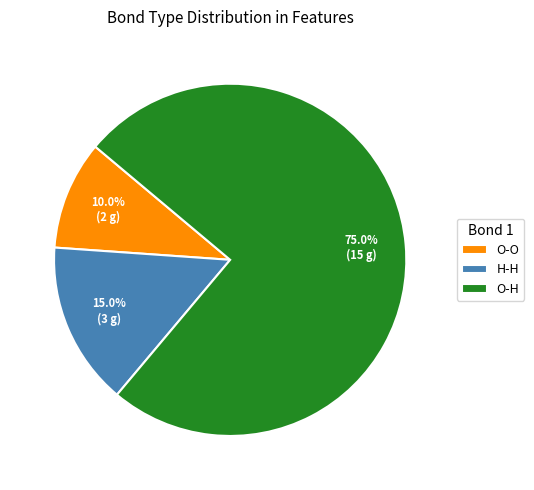

Is it true that O-H is 21% of the pie?

False